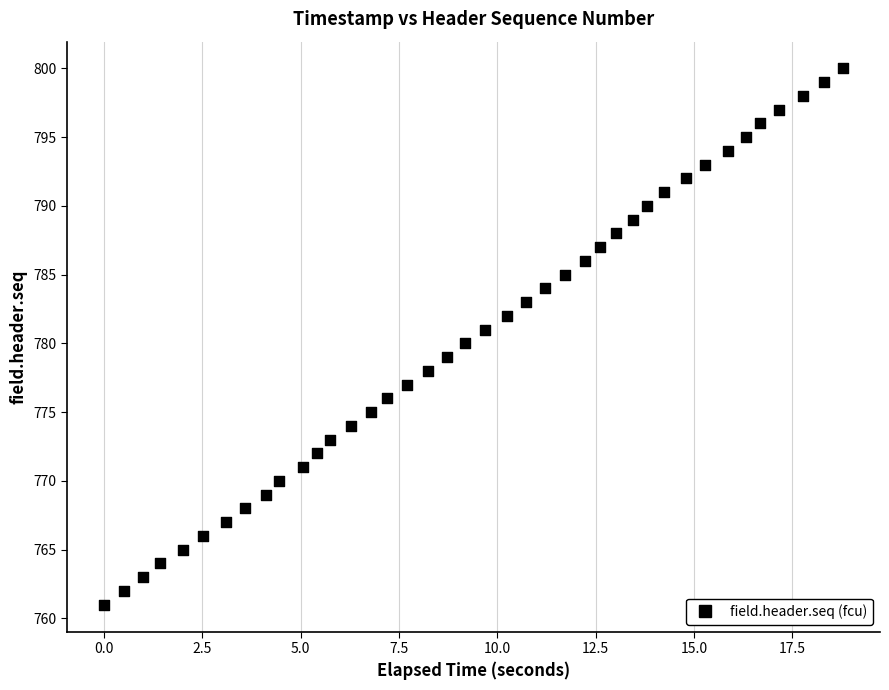

What is the range of Y values (max minus min)?

39